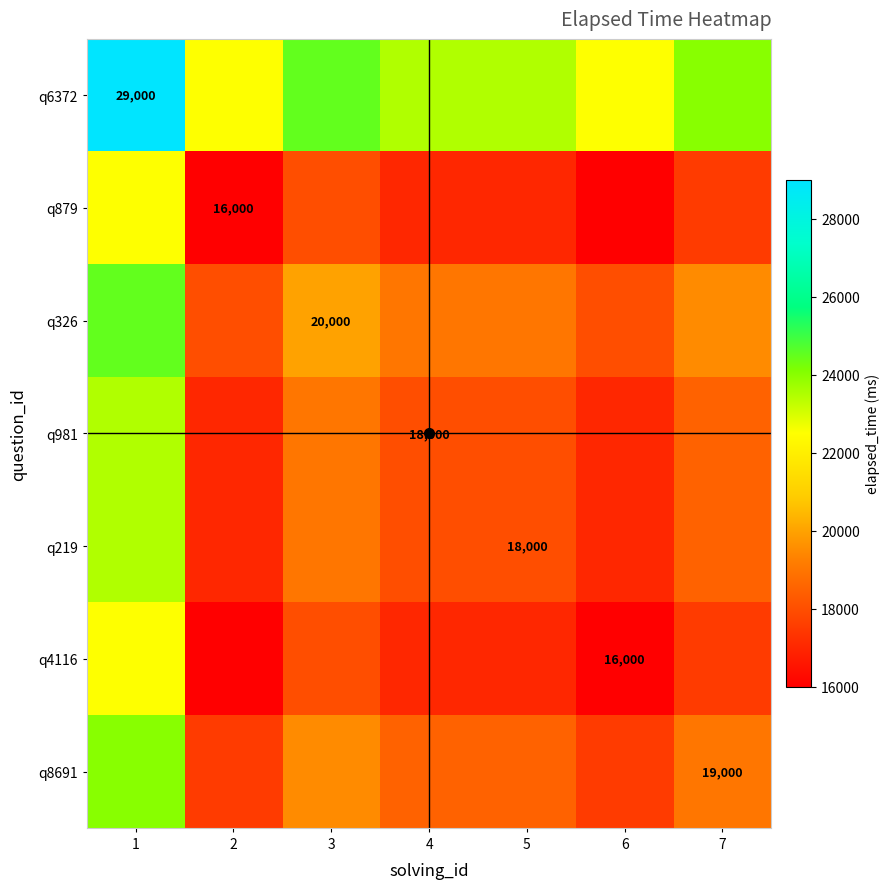

List the labels in order of q8691 value, smallest first.

2, 6, 4, 5, 7, 3, 1